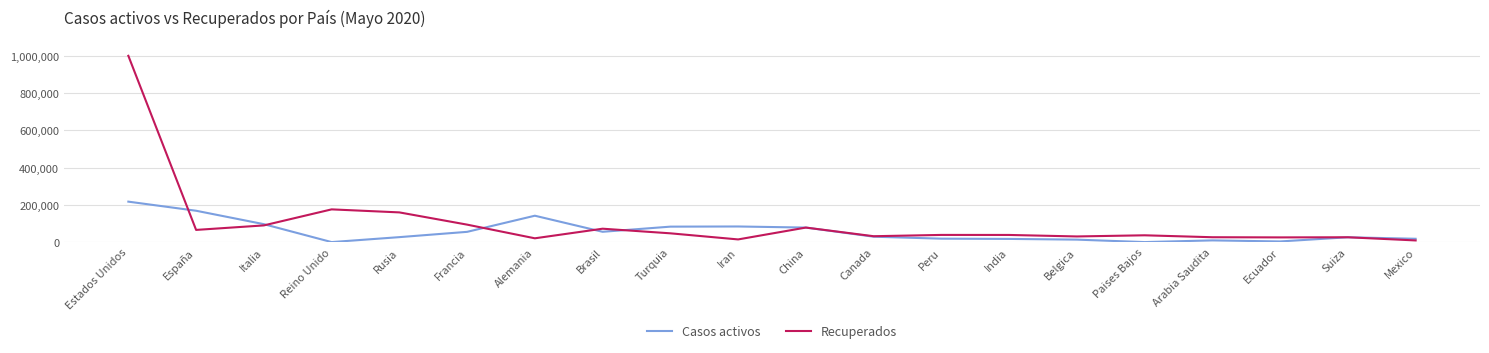

What is the approximate value of Casos activos at Turquia, to the nearest 100?

83000